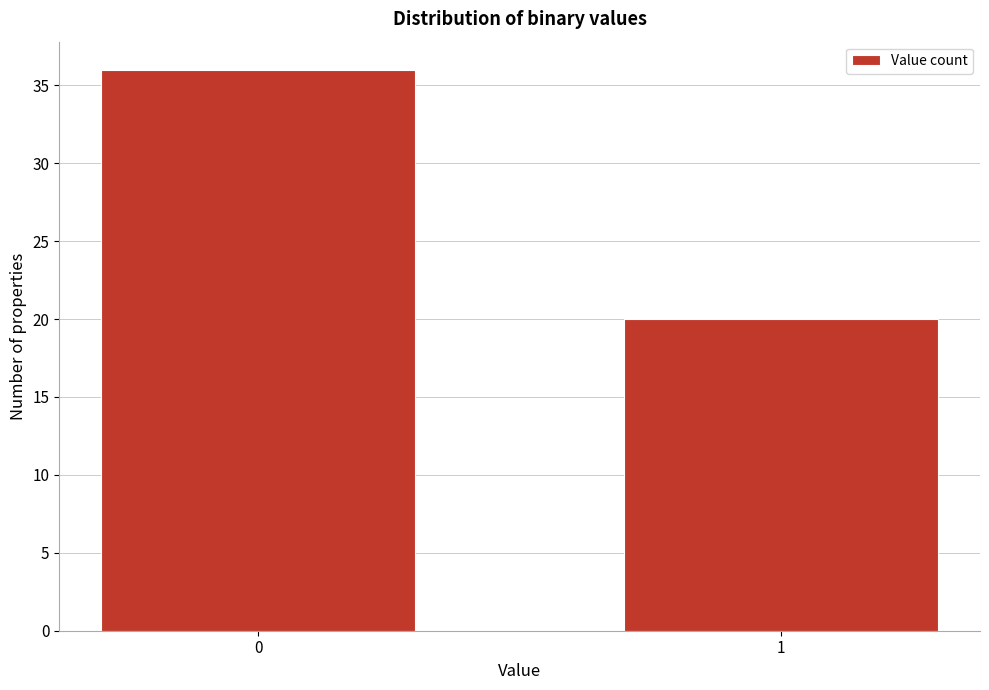

Reading right to left, what are all the values shown in this chart?

20	36